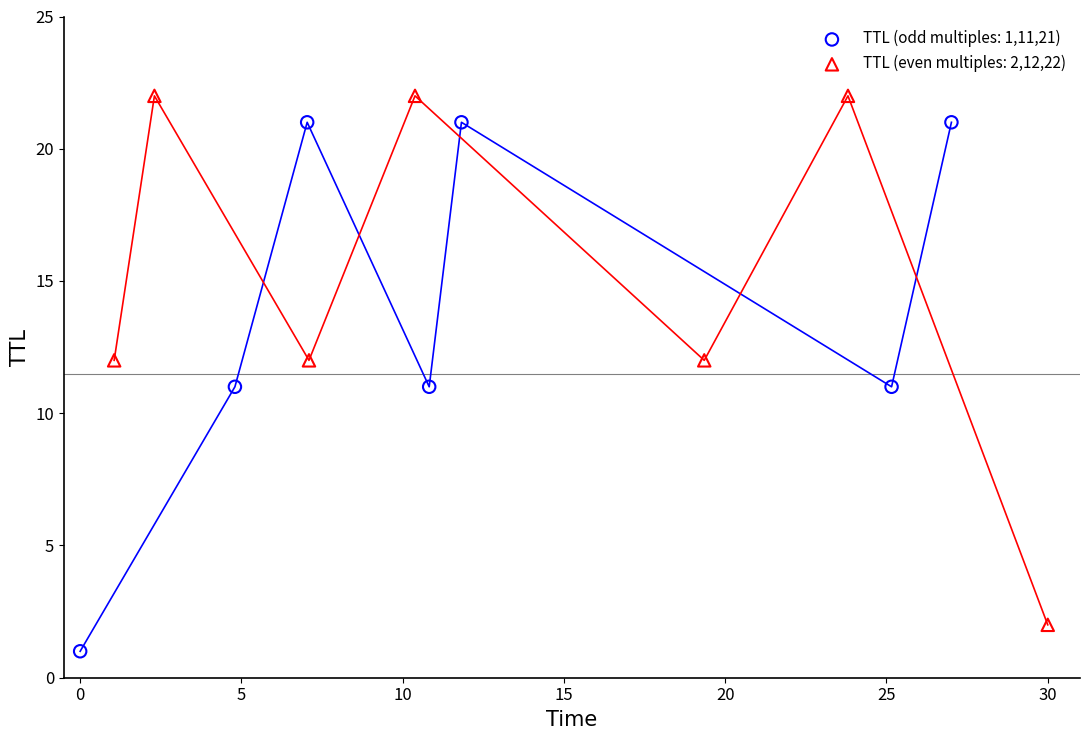

Which series reaches the maximum Y coordinate?

TTL (even multiples: 2,12,22)